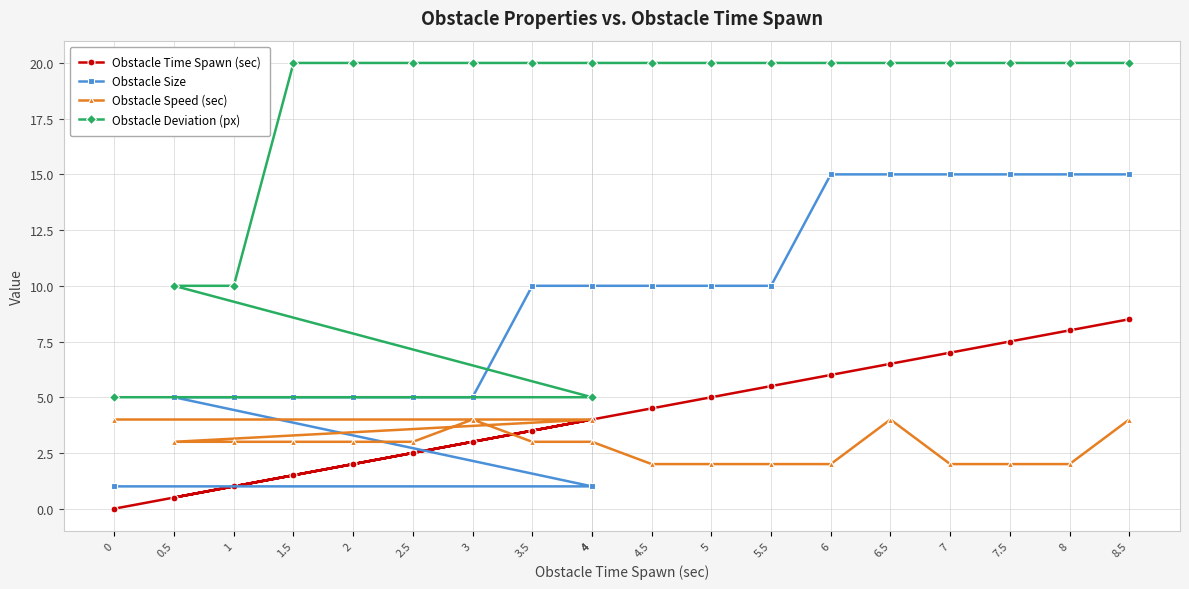

Which series ends up on top after the final intersection of Obstacle Time Spawn (sec) and Obstacle Speed (sec)?

Obstacle Time Spawn (sec)